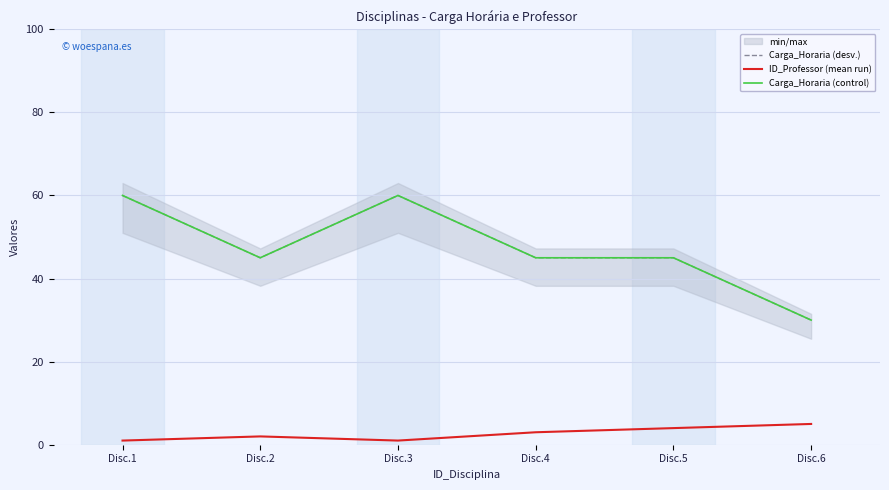

What is the difference between the ID_Professor (mean run) values at Disc.6 and Disc.4?

2